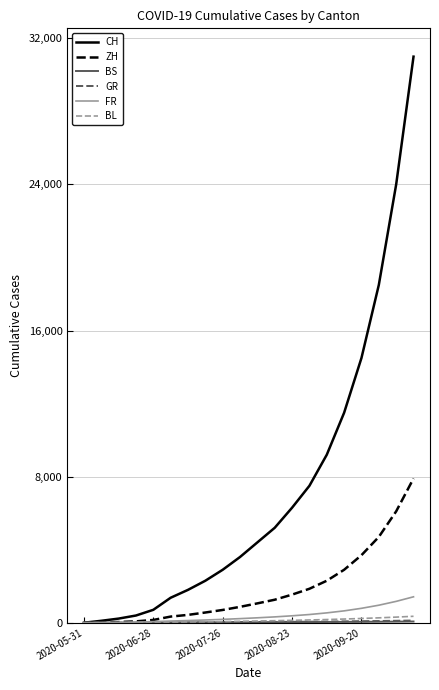

Which series has the largest total across all categories?

CH